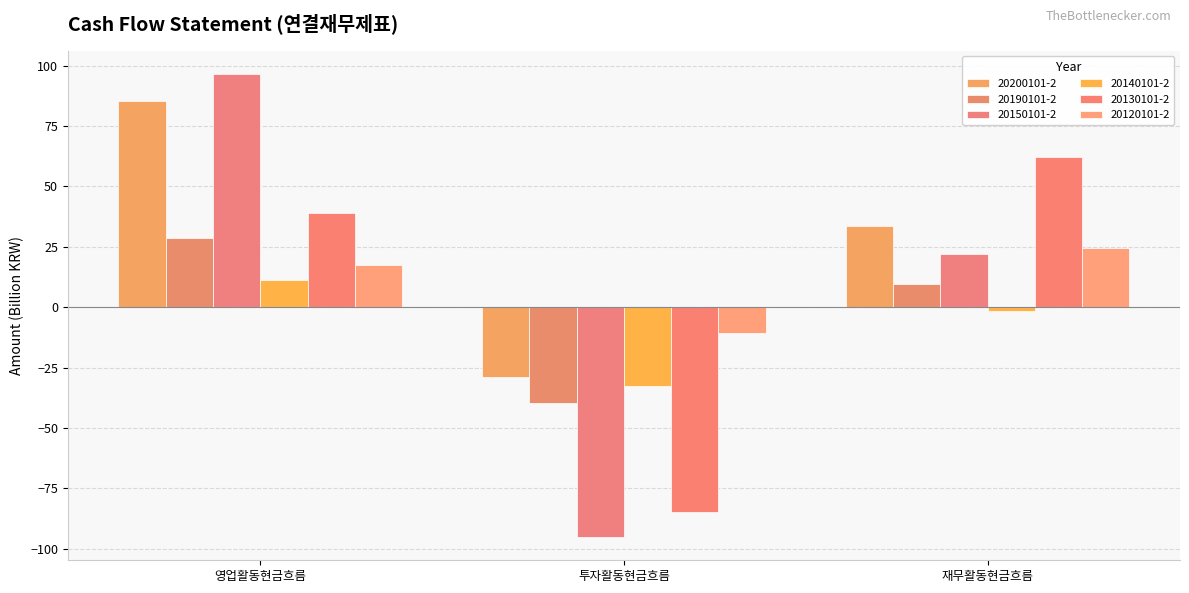

What is the spread (max minus min) of values at 투자활동현금흐름?

84.4